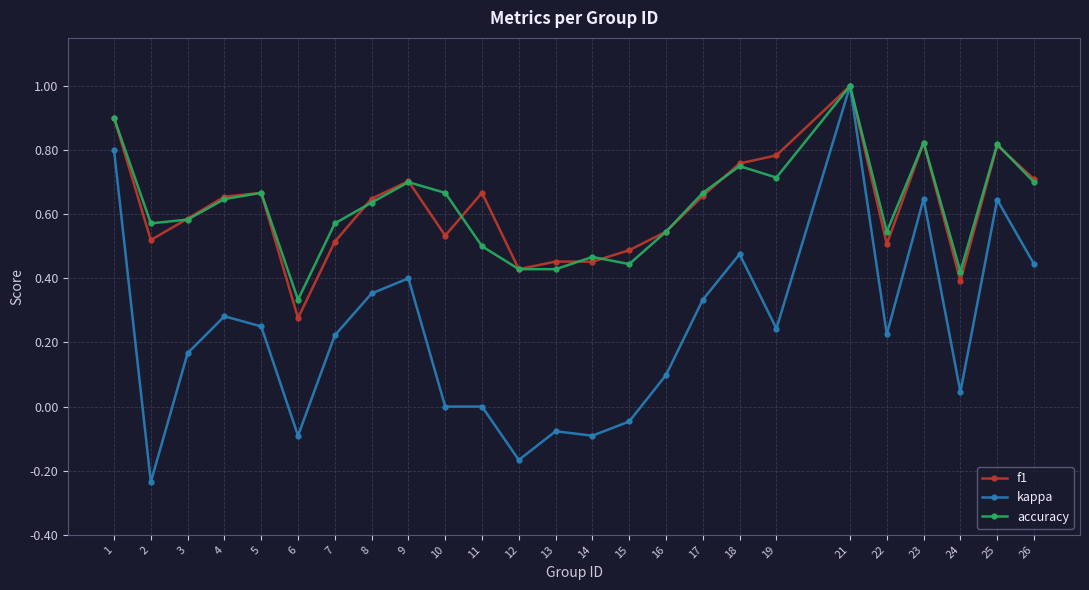

Count the number of categories in the chart.

25